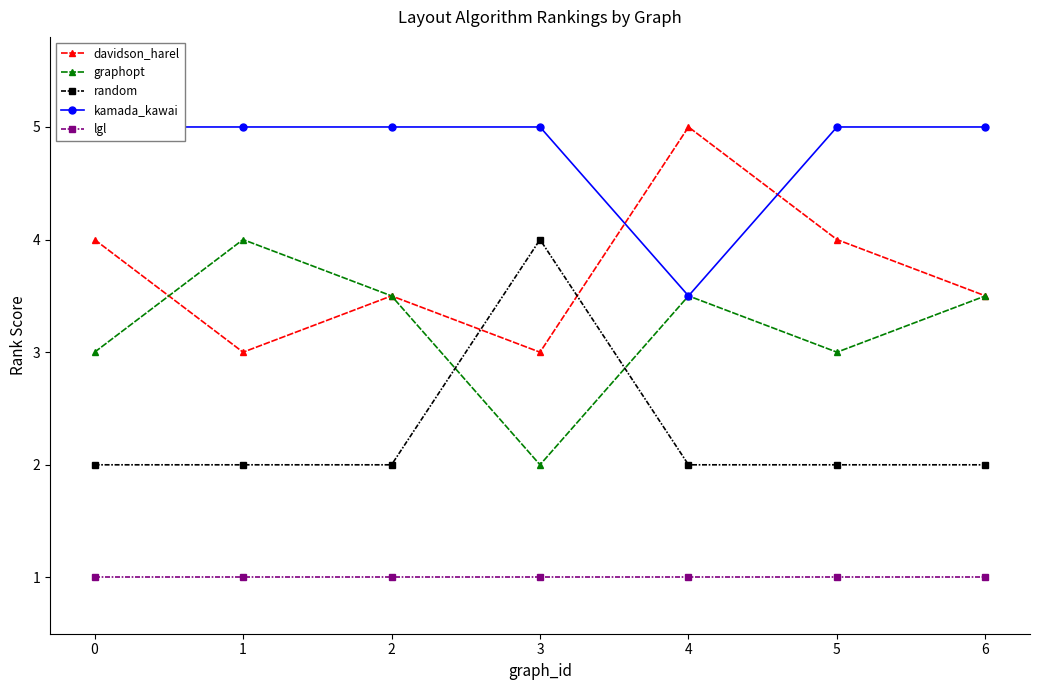

What is the value of the graphopt point at the 4th from the left?

2.0